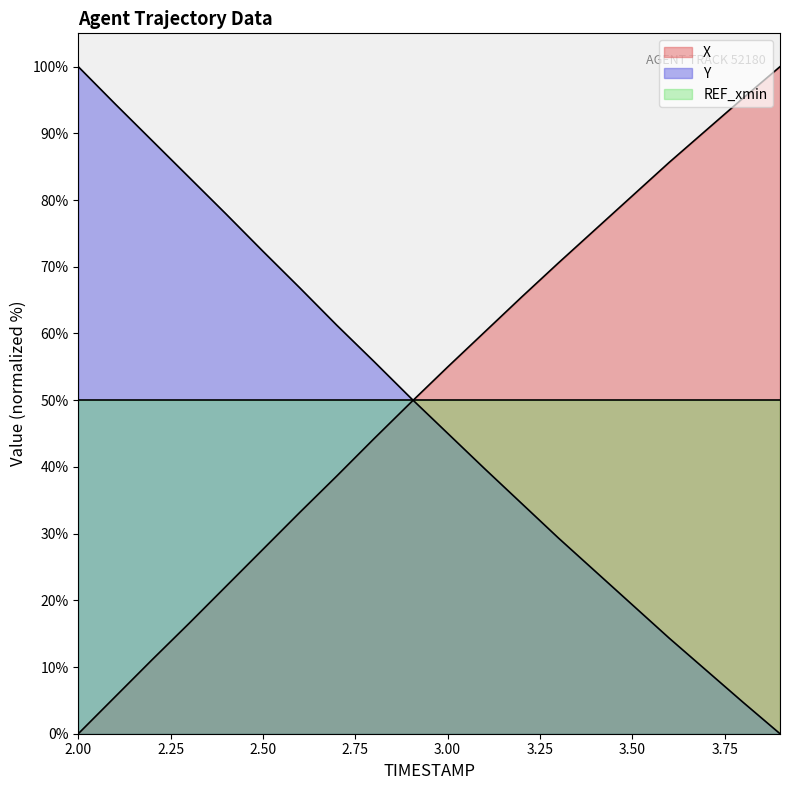

Which label corresponds to the smallest value in the chart?

2.0